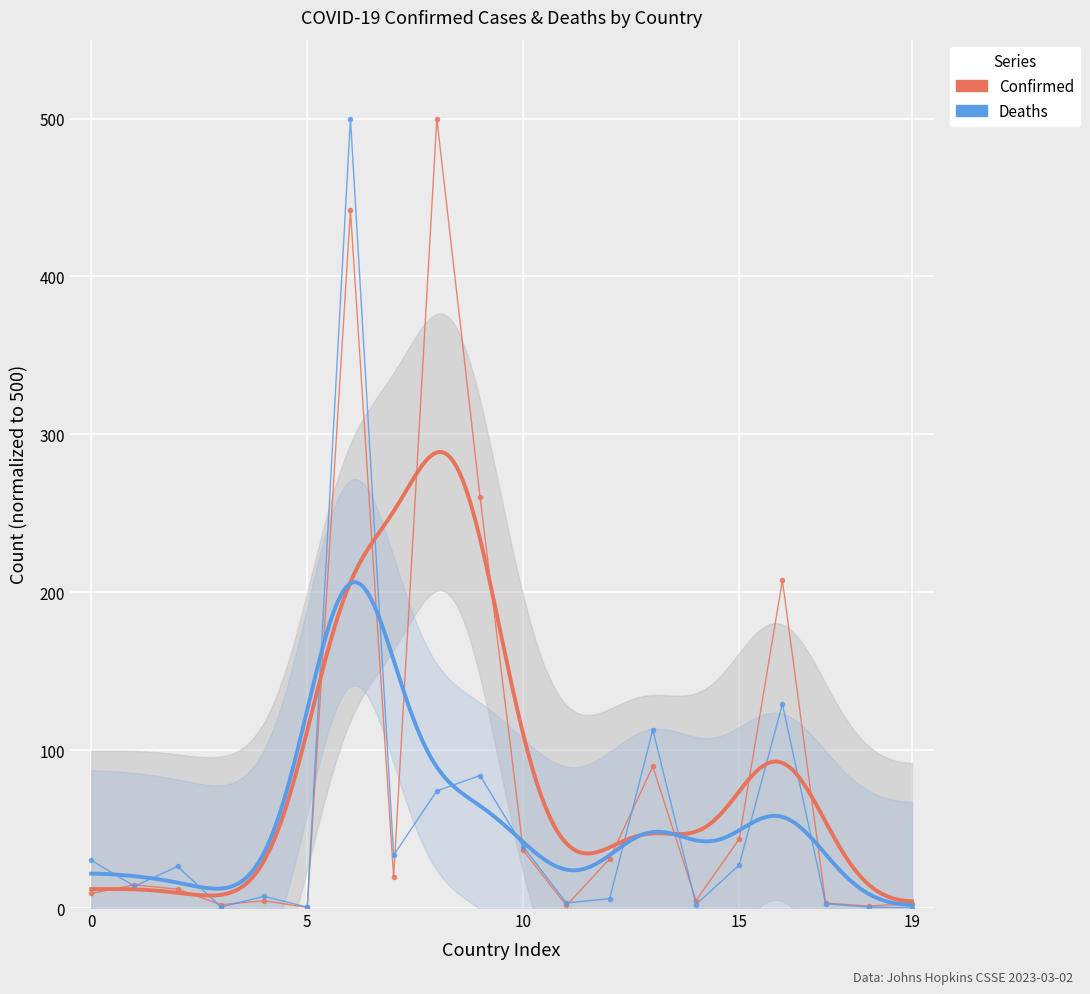

Read the Confirmed value at 19.

2.8